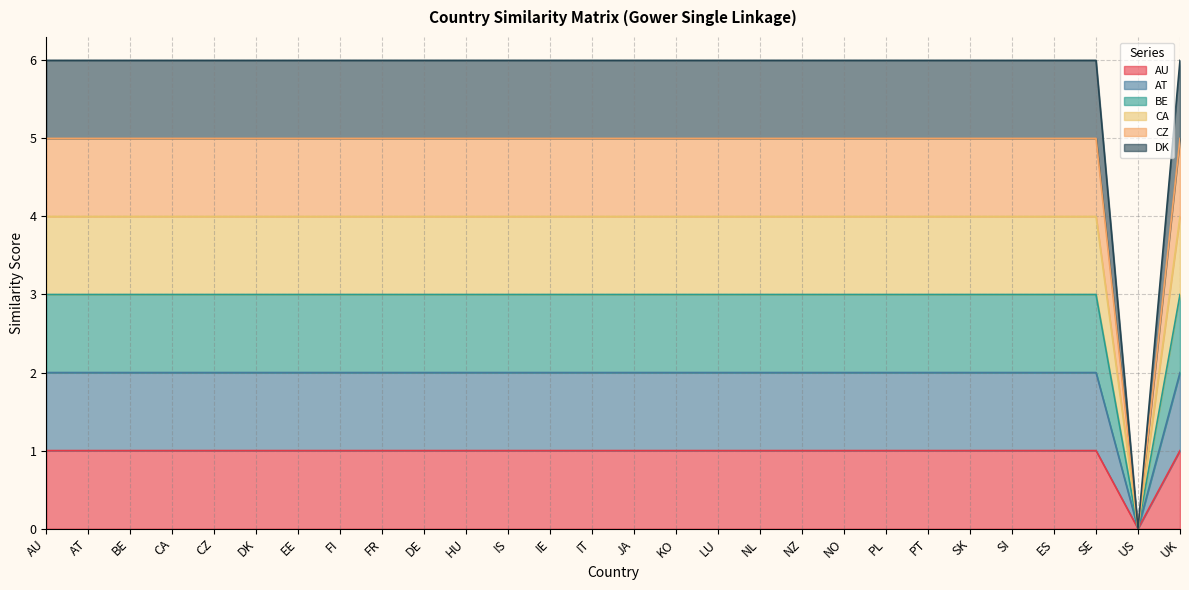

List the series in order of their overall mean, lowest first.

AU, AT, BE, CA, CZ, DK